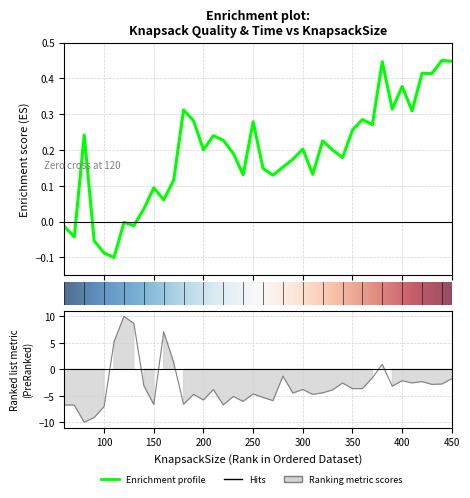

Where does the quality series first go above 0?

80